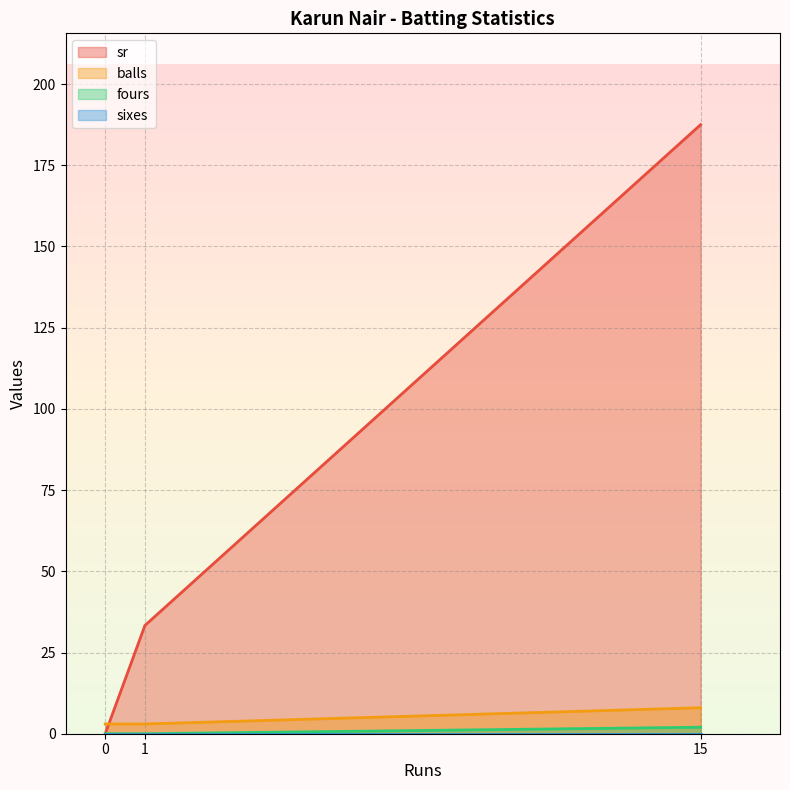

At which label is sr closest to 93?

1